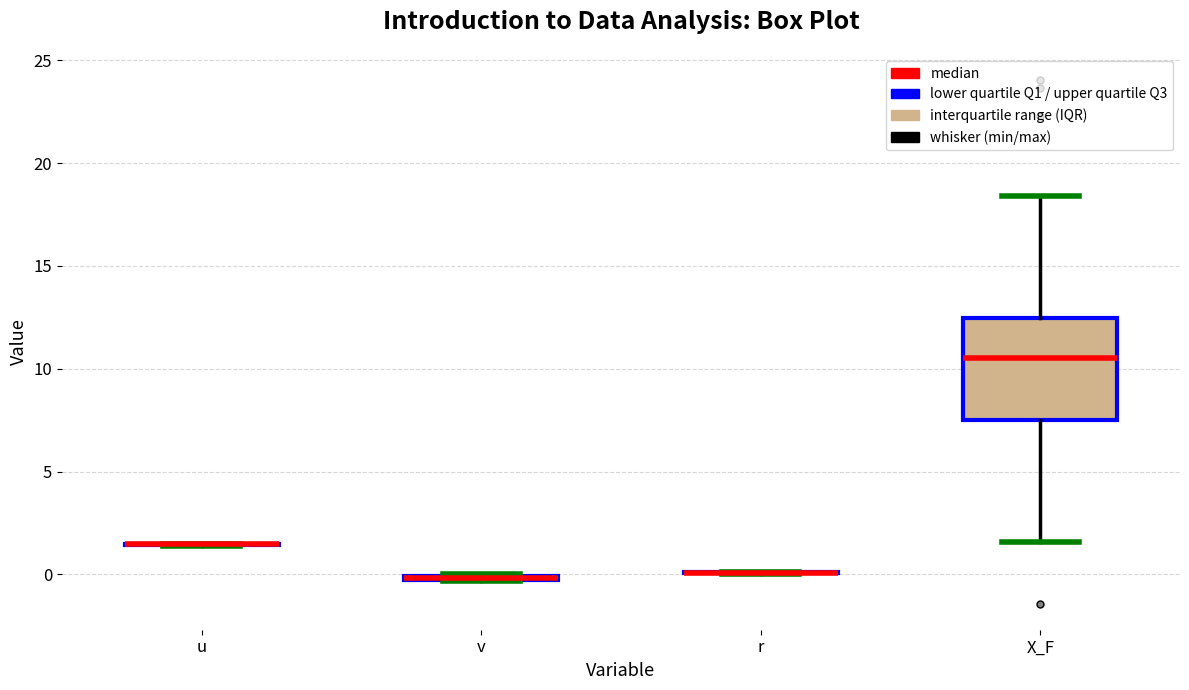

Comparing the boxes themselves (not the whiskers), which one is the tallest?

X_F